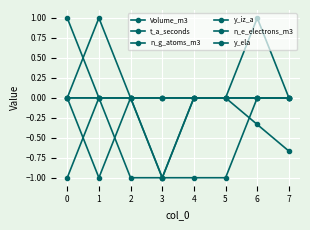

At how many categories does at least one series exceed 0?

3